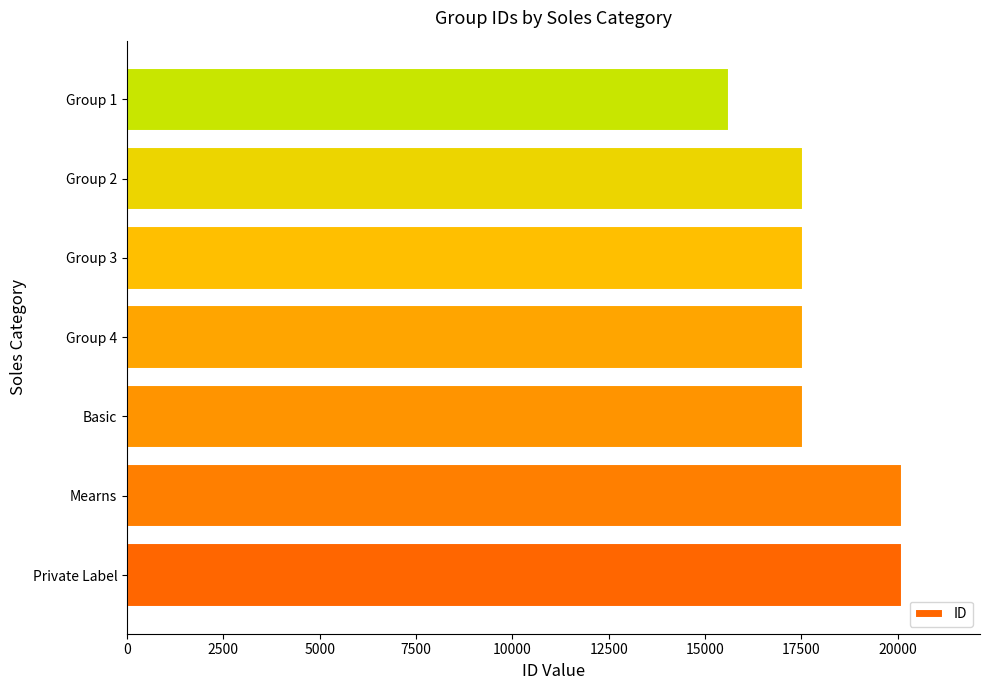

How many data points are less than 17543?

3